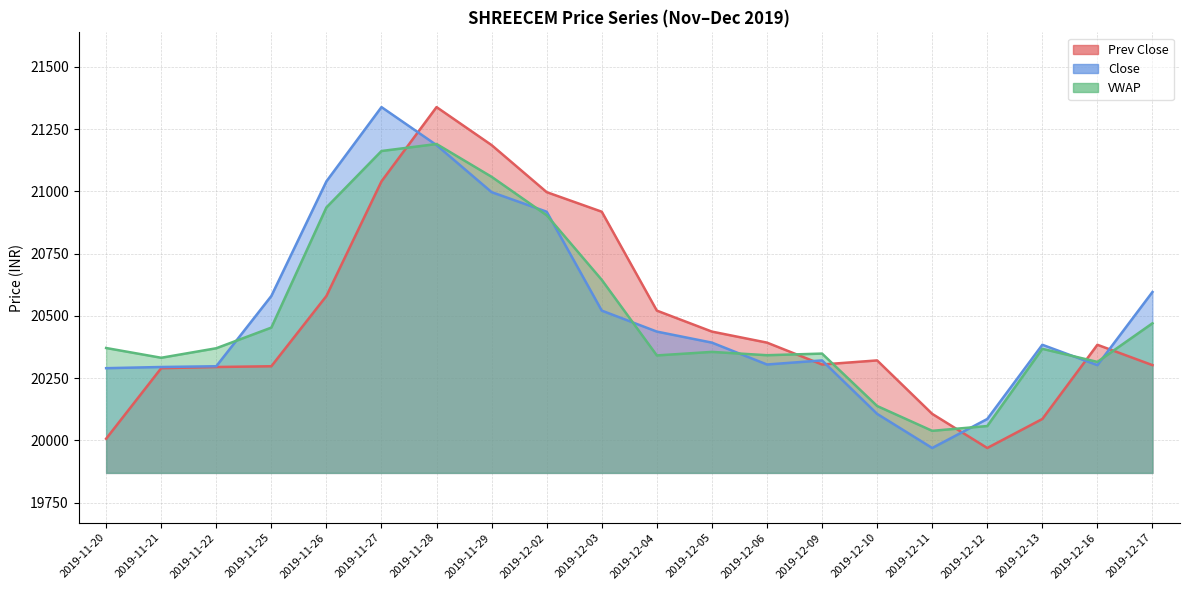

Where is the first local maximum for Prev Close?

2019-11-28